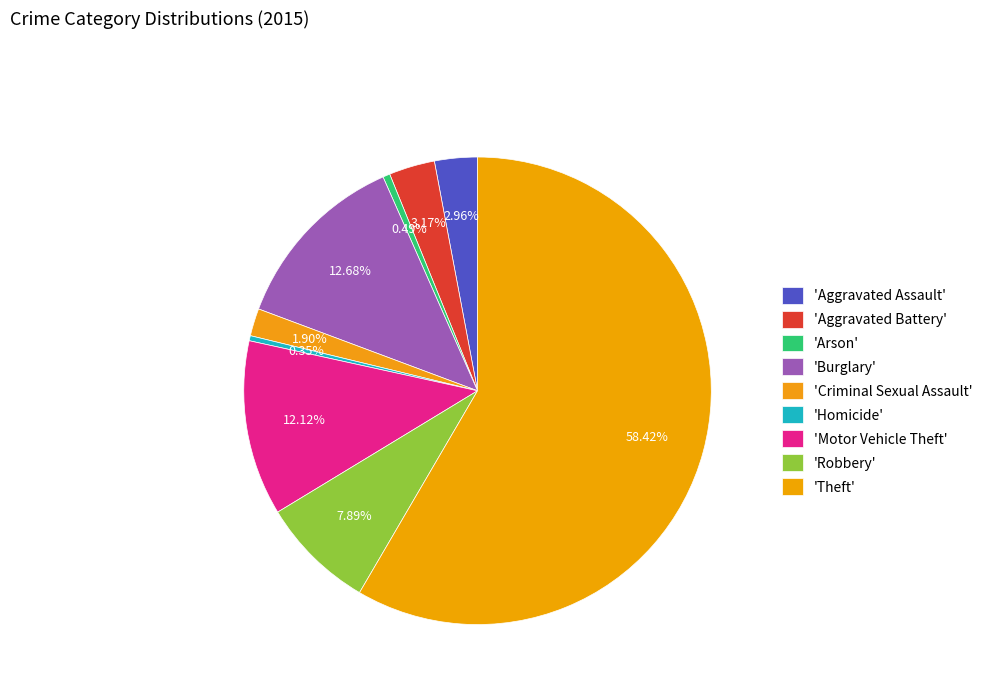

Count the number of slices in the pie.

9